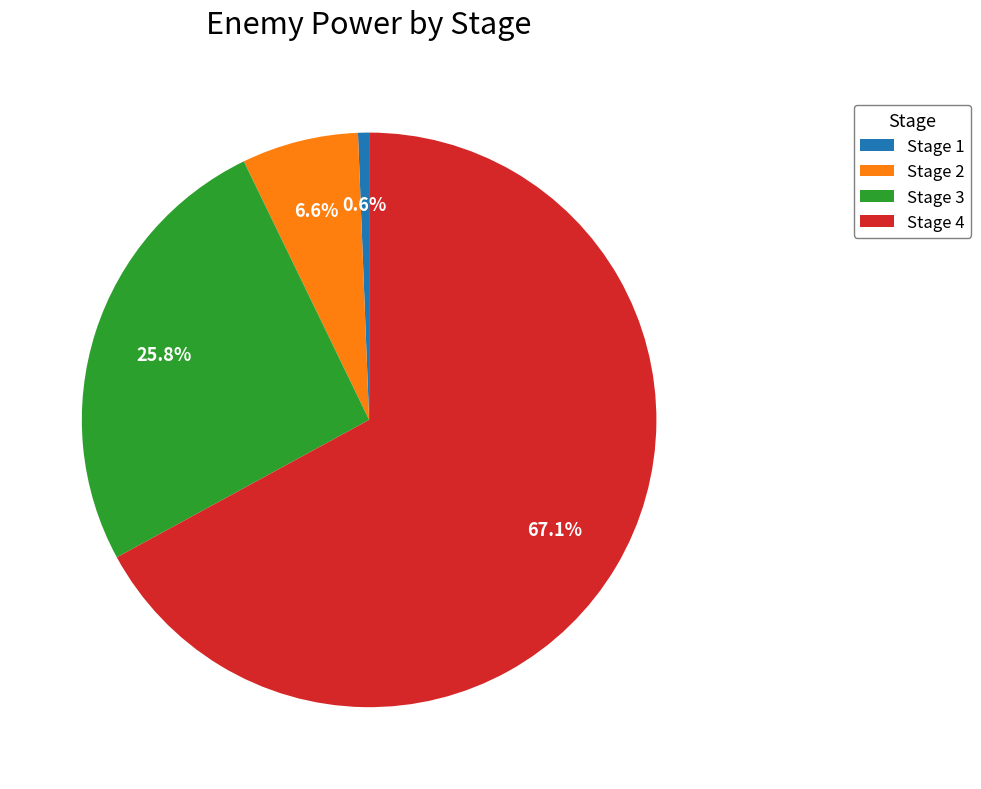

Count the number of slices in the pie.

4